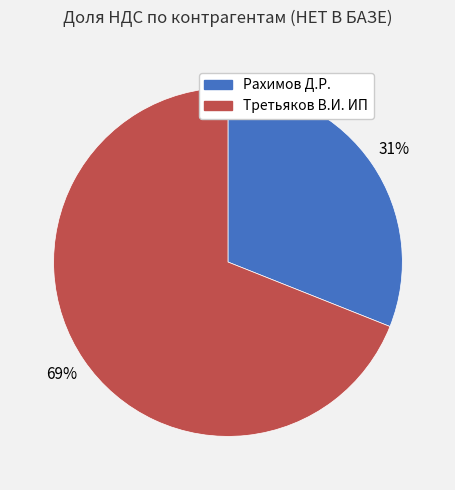

Rank the categories by value from lowest to highest.

Рахимов Д.Р., Третьяков В.И. ИП